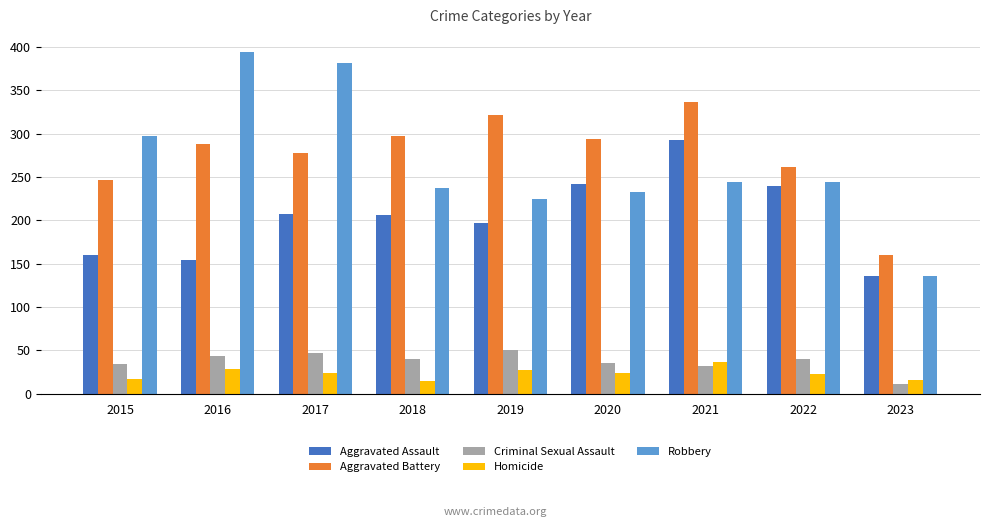

What is the difference between the maximum and minimum values in the Homicide series?

22